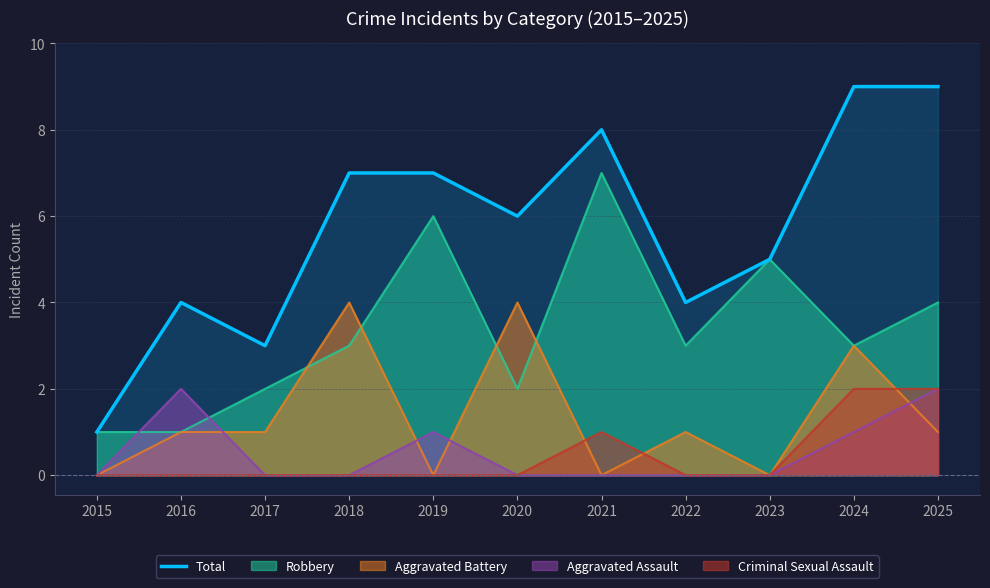

What is the value of the 6th point from the left?

6